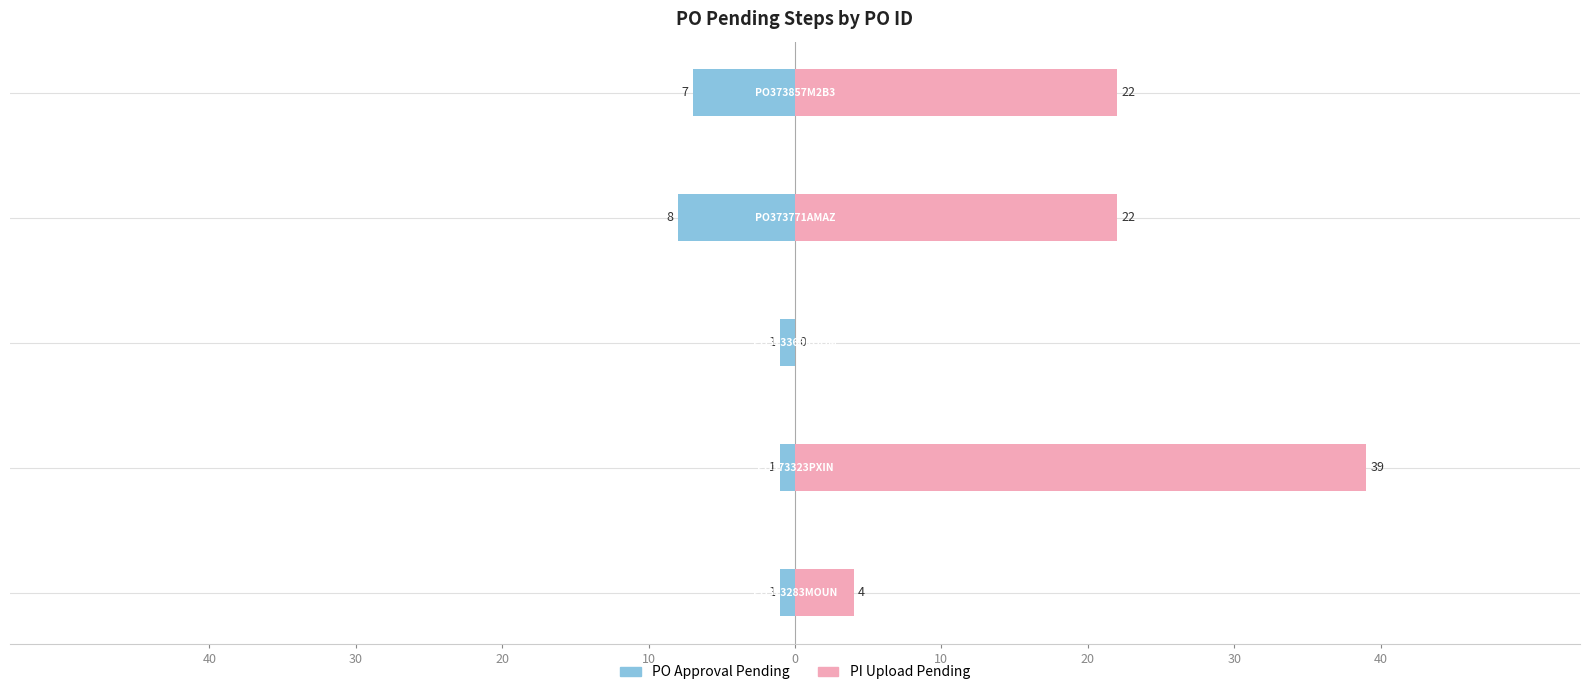

Which series has the largest total across all categories?

03. PI Upload Pending